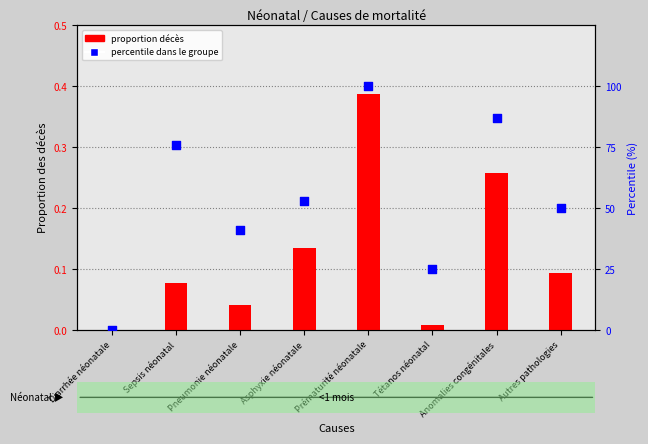

Is the value of proportion décès at Prématurité néonatale greater than the value of percentile at Sepsis néonatal?

No